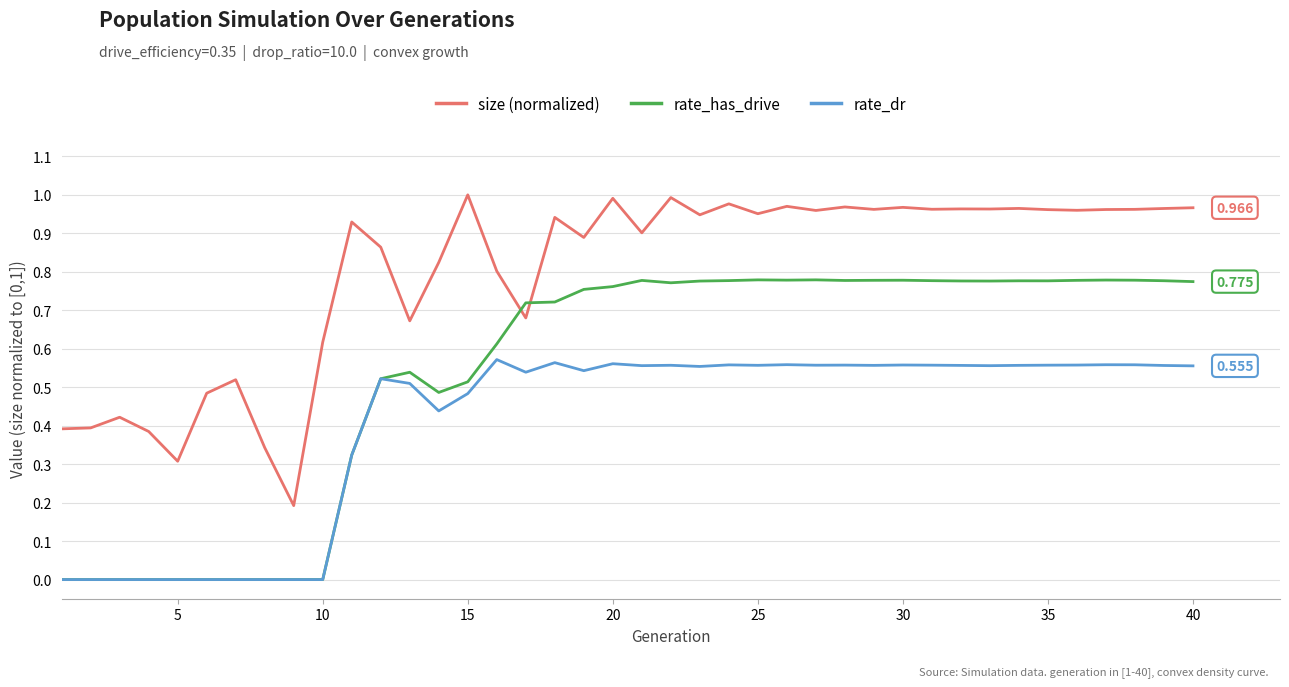

Which series has the largest total across all categories?

size (normalized)